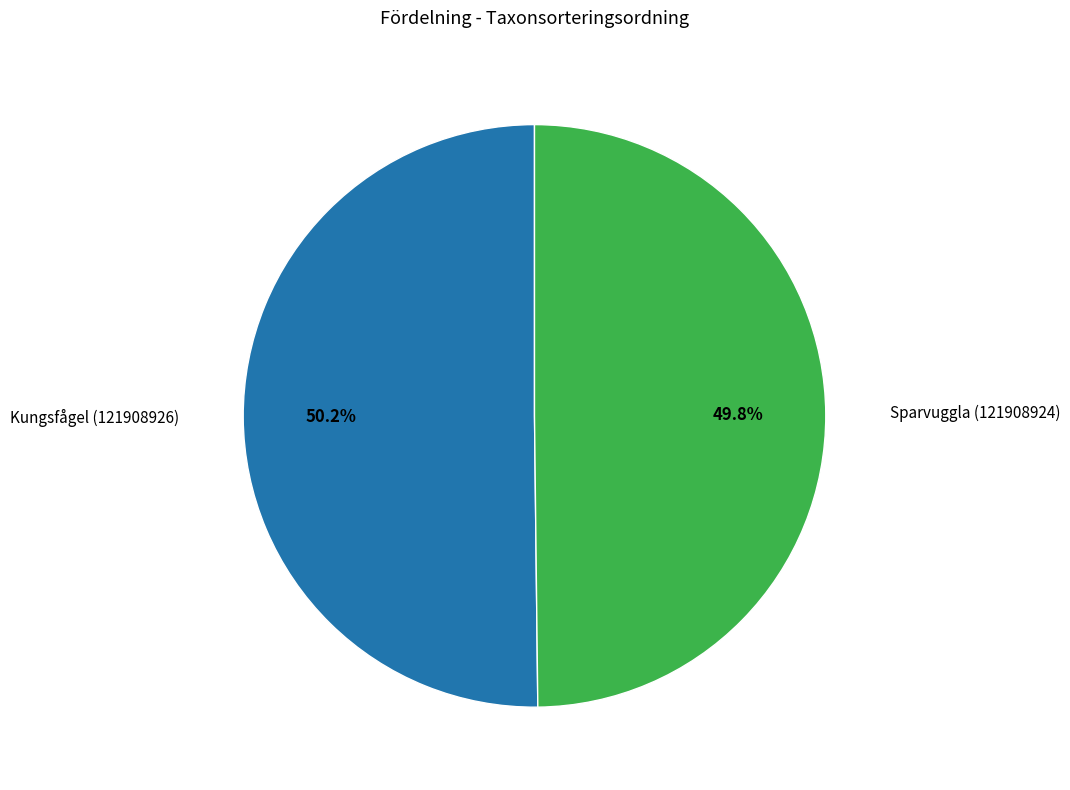

How many slices are in this pie chart?

2